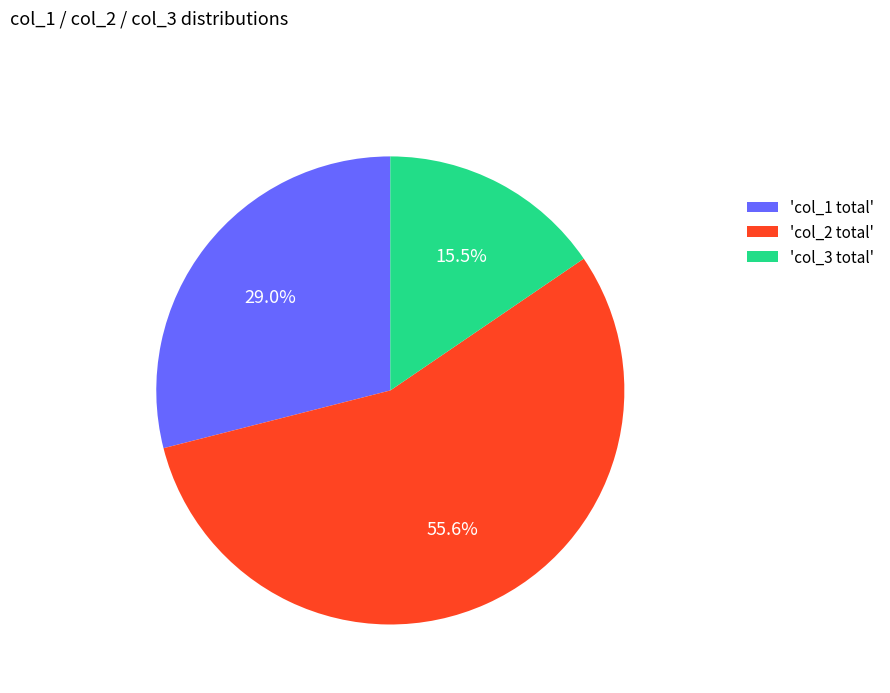

Which slice is the smallest?

'col_3 total'